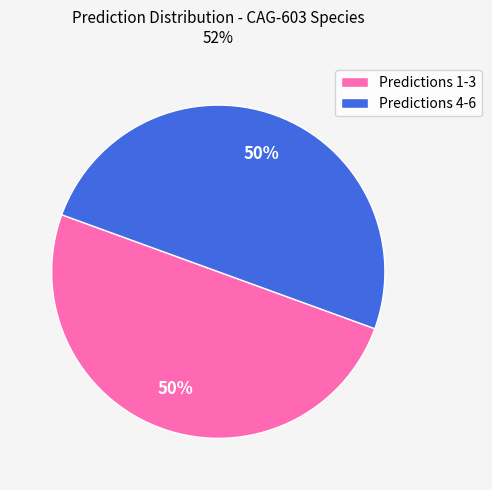

Approximately how many times larger is the value at Predictions 1-3 compared to Predictions 4-6?

1.0